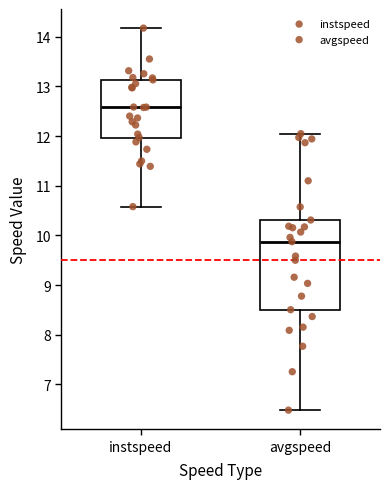

Reading left to right, transcribe this box plot: for each box, give where its median line is, the range the box spans, and where its two whiskers end, as read against the y-axis. The values are not printed on the chart, so give them approximately, as read against the axis.

instspeed: median 12.6, box 12.0 to 13.1, whiskers 10.6 to 14.2
avgspeed: median 9.9, box 8.5 to 10.3, whiskers 6.5 to 12.0